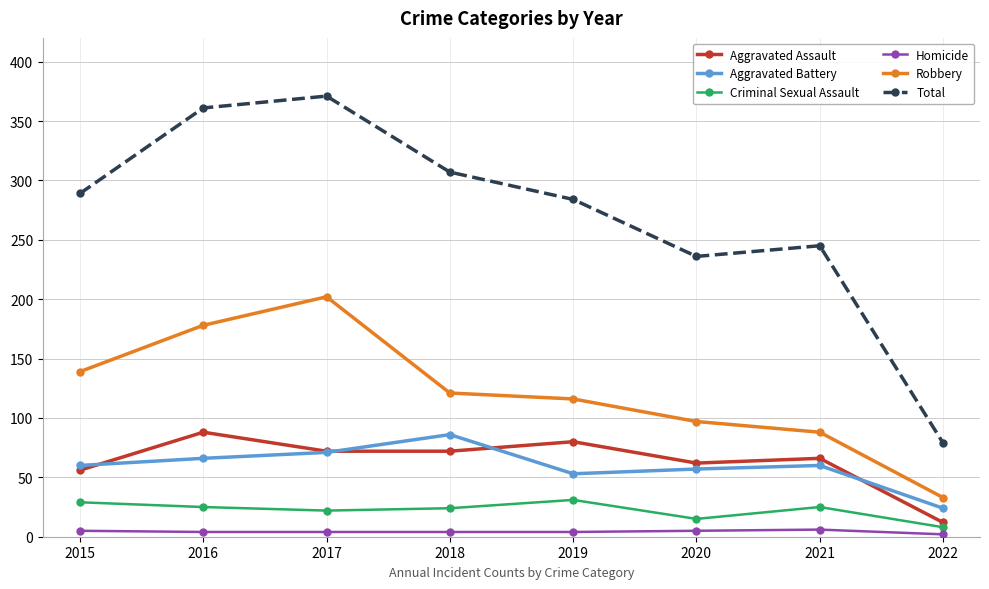

What is the value of the Homicide point at the 6th from the left?

5